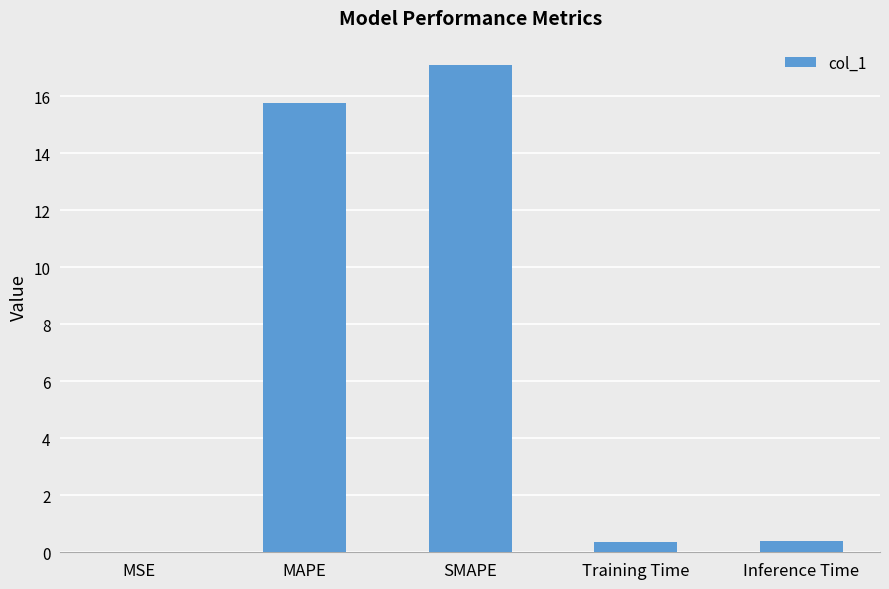

Between MAPE and Inference Time, which is larger?

MAPE